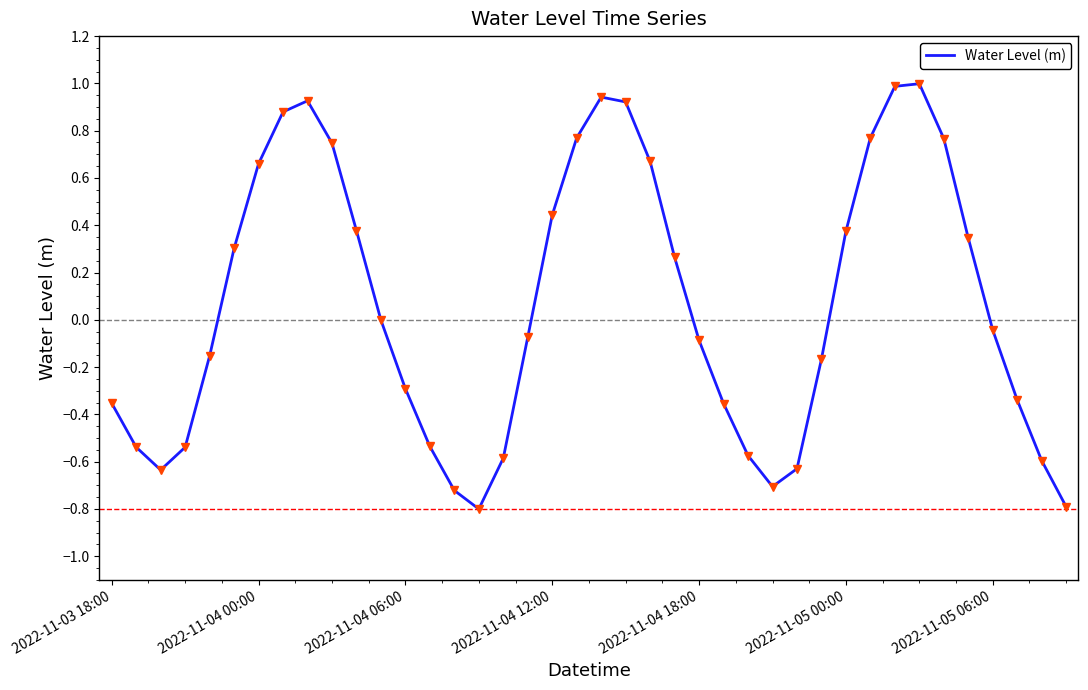

What is the maximum value shown in the chart?

1.0